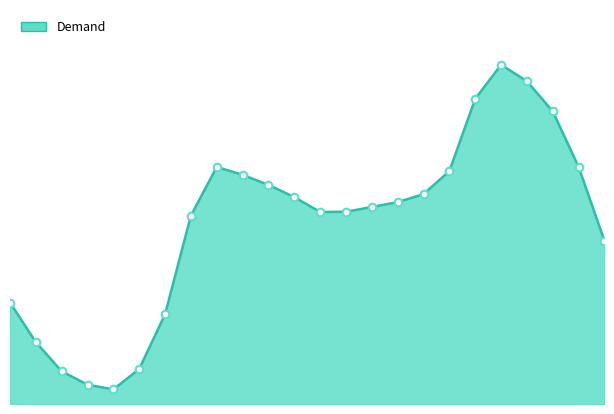

Does the chart have visible grid lines?

No